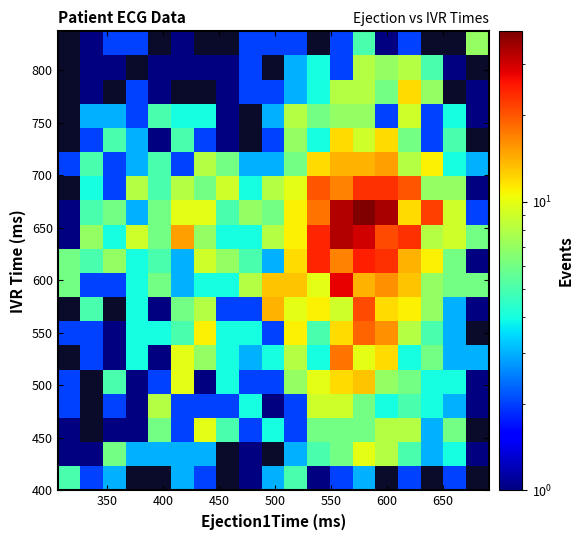

What is the maximum value shown in the chart?

39.0